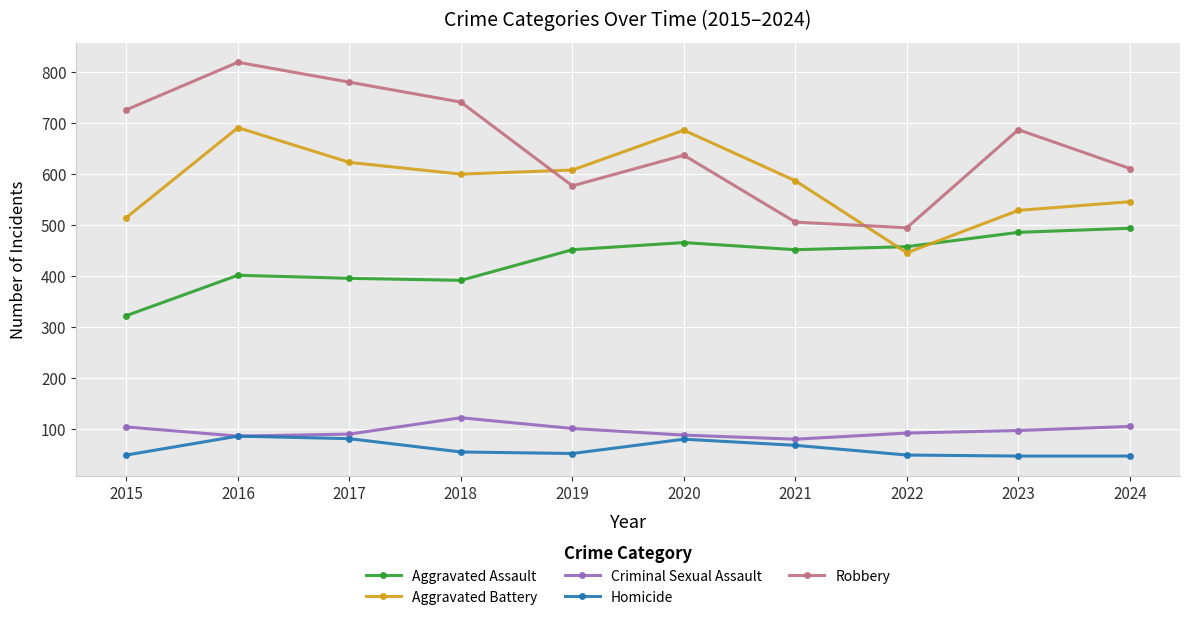

Which series has the largest range (max minus min)?

Robbery